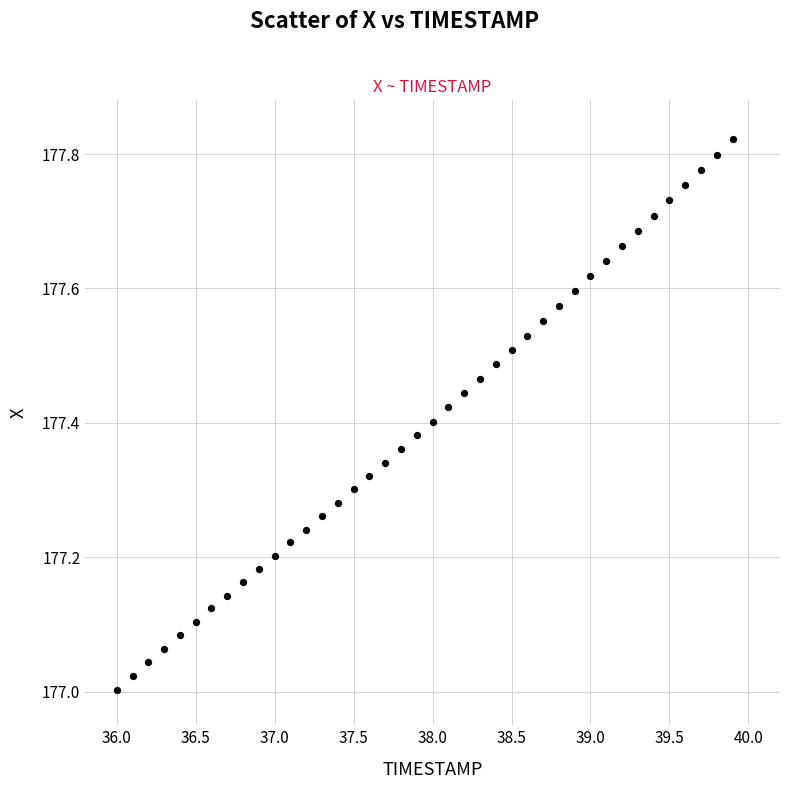

What is the range of X values (max minus min)?

3.9